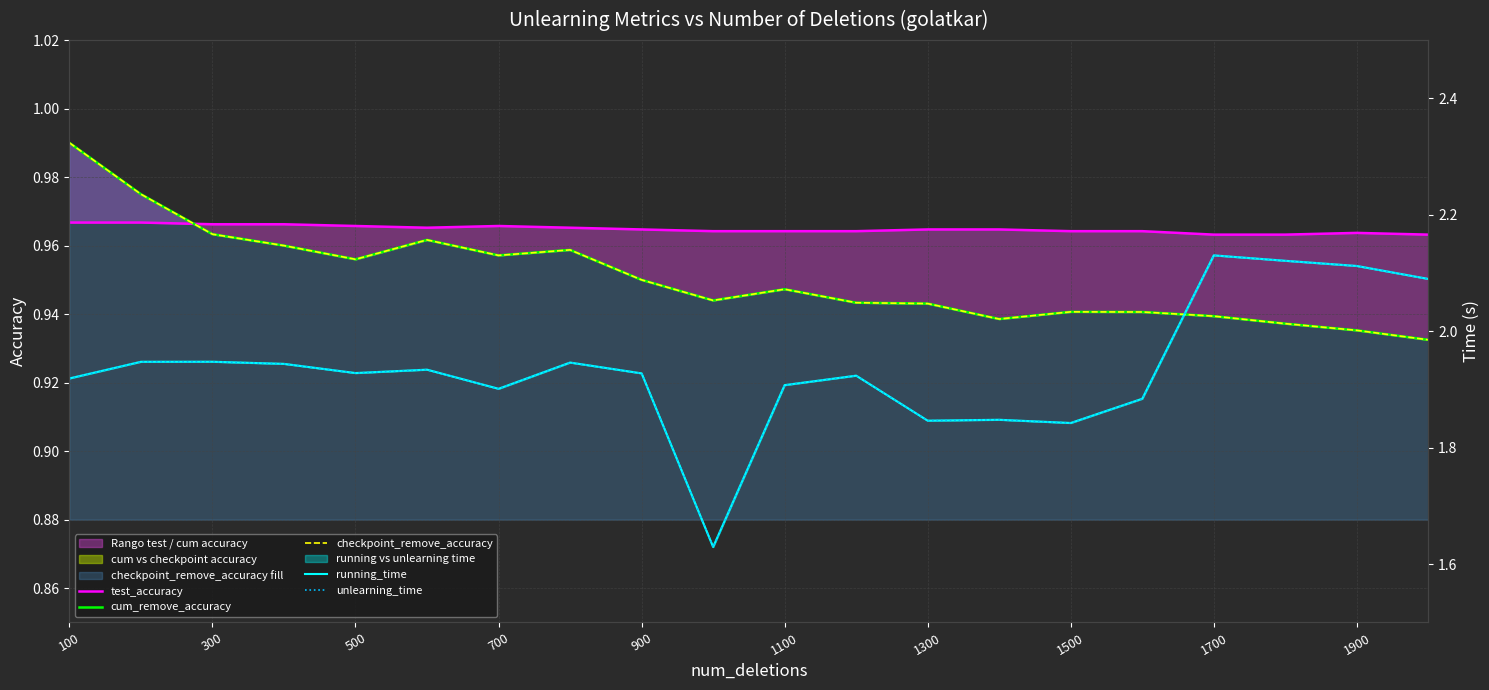

What is the total value across all series at 1700?

7.1